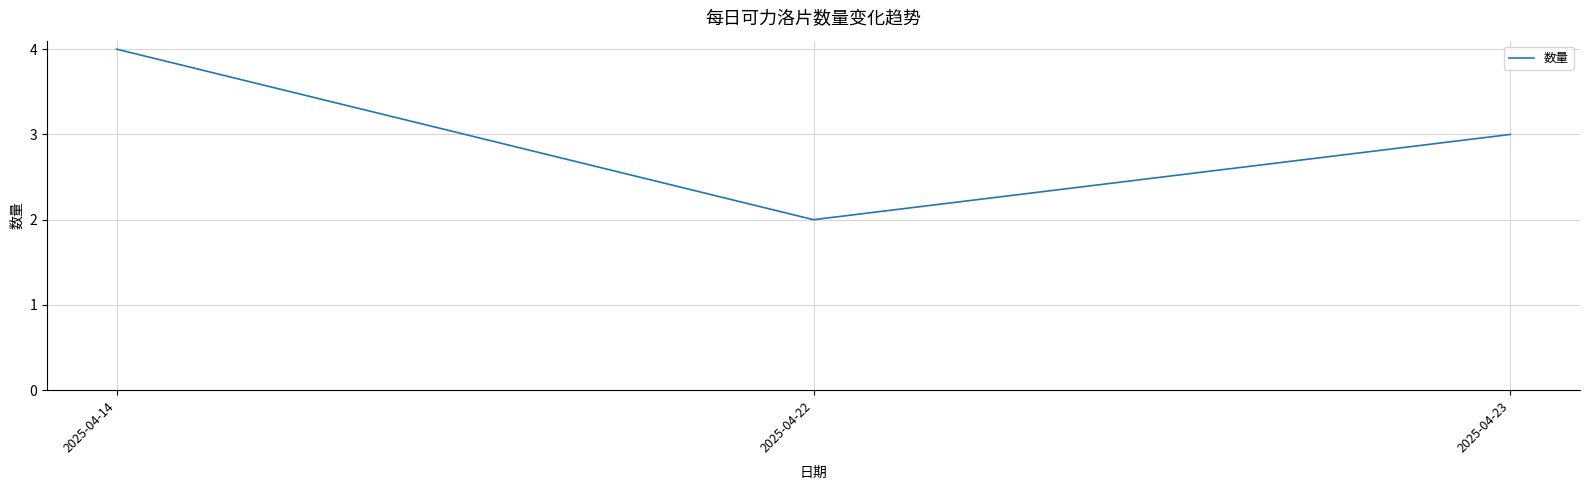

What is the greatest value displayed?

4